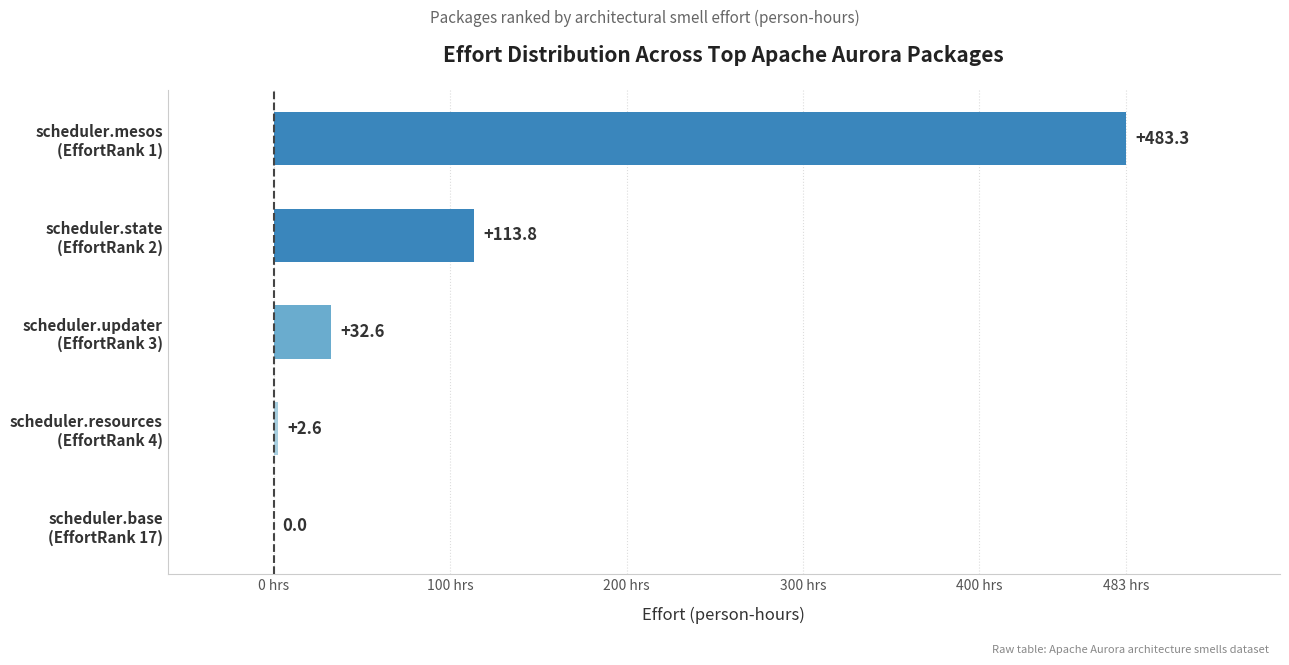

What is the sum of all values?

632.3